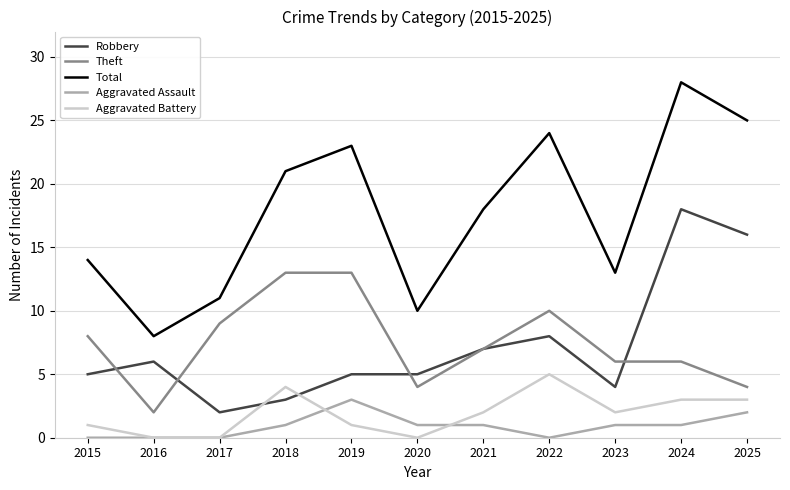

Is the value of Theft at 2015 greater than the value of Robbery at 2015?

Yes